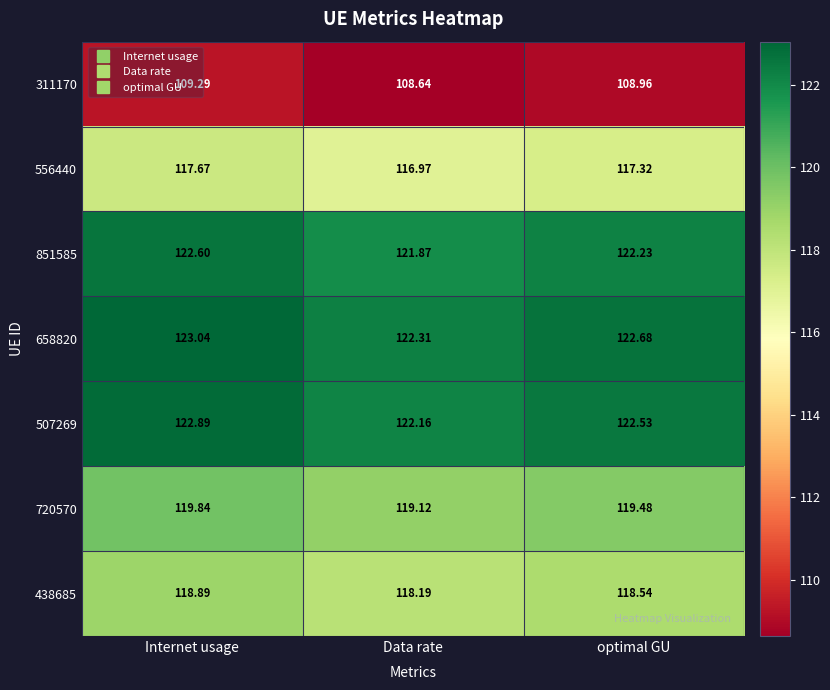

At which label does 556440 first exceed 117?

Internet usage